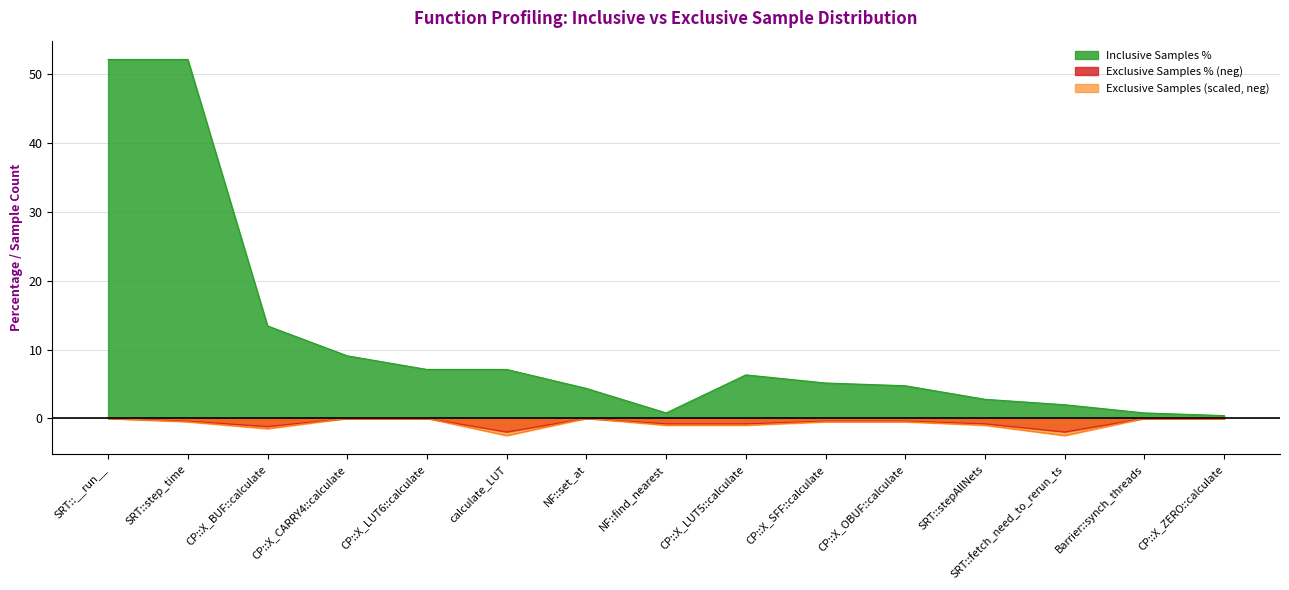

What position from the left is CP::X_OBUF::calculate?

11